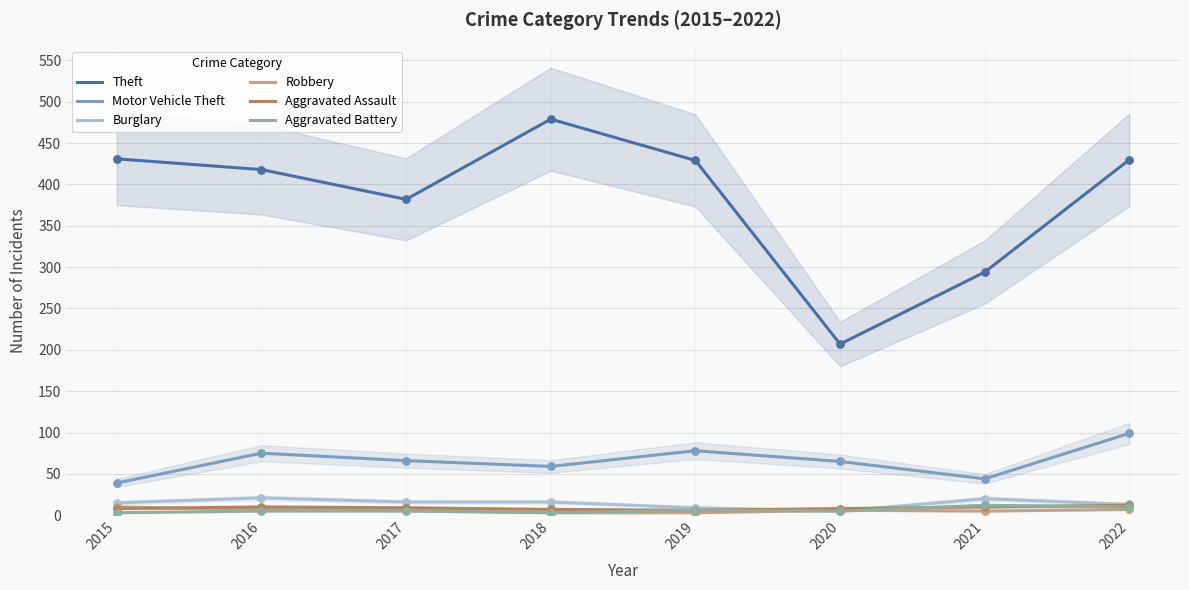

Which series contains the highest Y value?

Theft